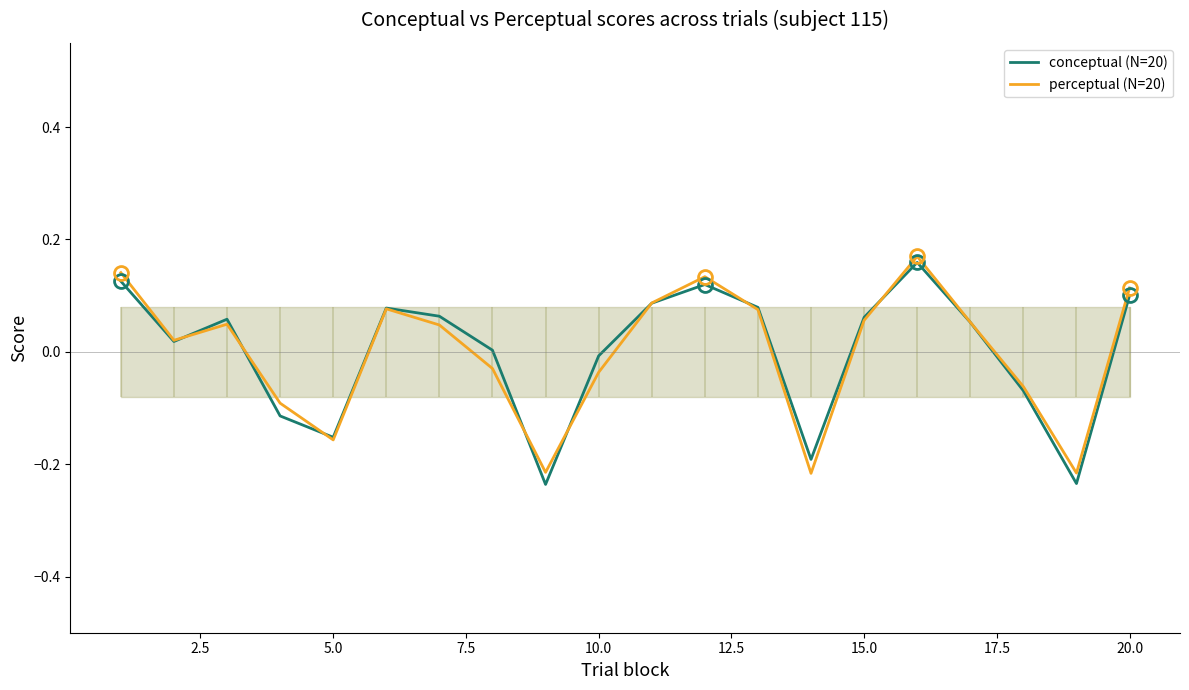

The conceptual (N=20) series shows 0.1 at 20.0. True or false?

True